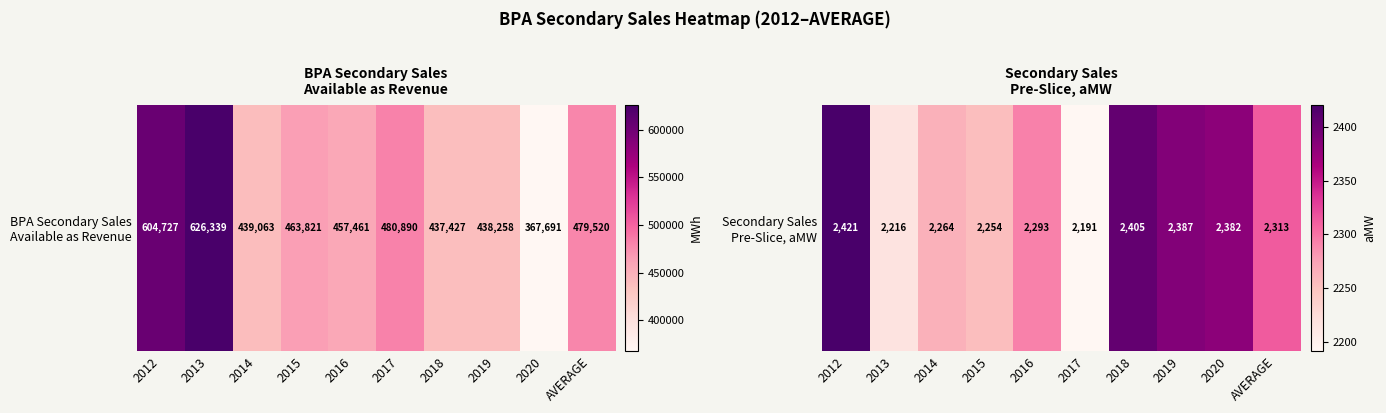

Reading left to right, what are all the values shown in this chart?

2012=2421.0	2013=2215.8	2014=2263.9	2015=2253.8	2016=2293.1	2017=2191.3	2018=2405.1	2019=2387.4	2020=2382.0	AVERAGE=2312.6